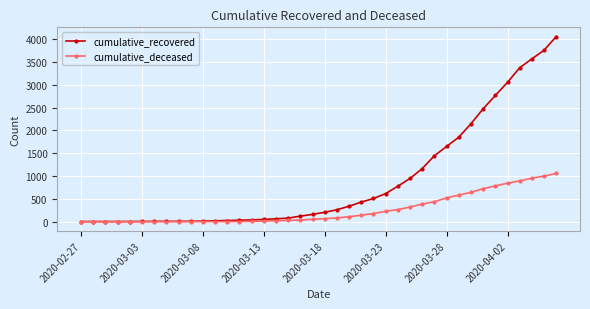

Which series has the largest total across all categories?

cumulative_recovered